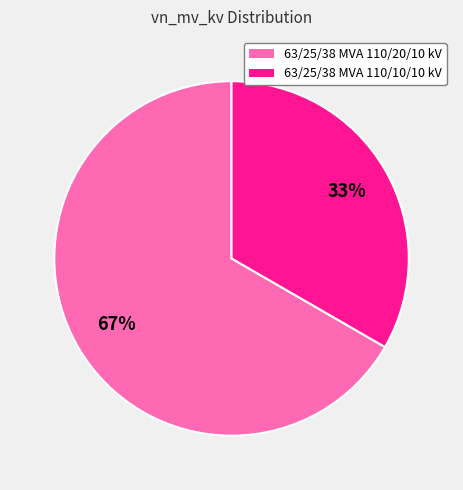

What is the ratio of the value at 63/25/38 MVA 110/10/10 kV to the value at 63/25/38 MVA 110/20/10 kV?

0.5